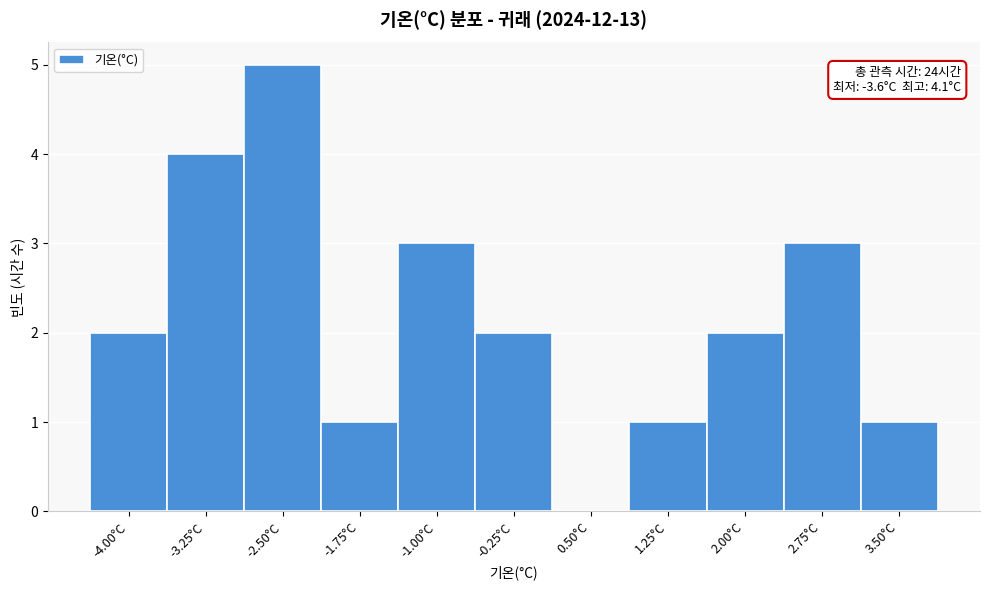

Reading right to left, list all the values displayed in this chart.

3.50°C=1	2.75°C=3	2.00°C=2	1.25°C=1	0.50°C=0	-0.25°C=2	-1.00°C=3	-1.75°C=1	-2.50°C=5	-3.25°C=4	-4.00°C=2